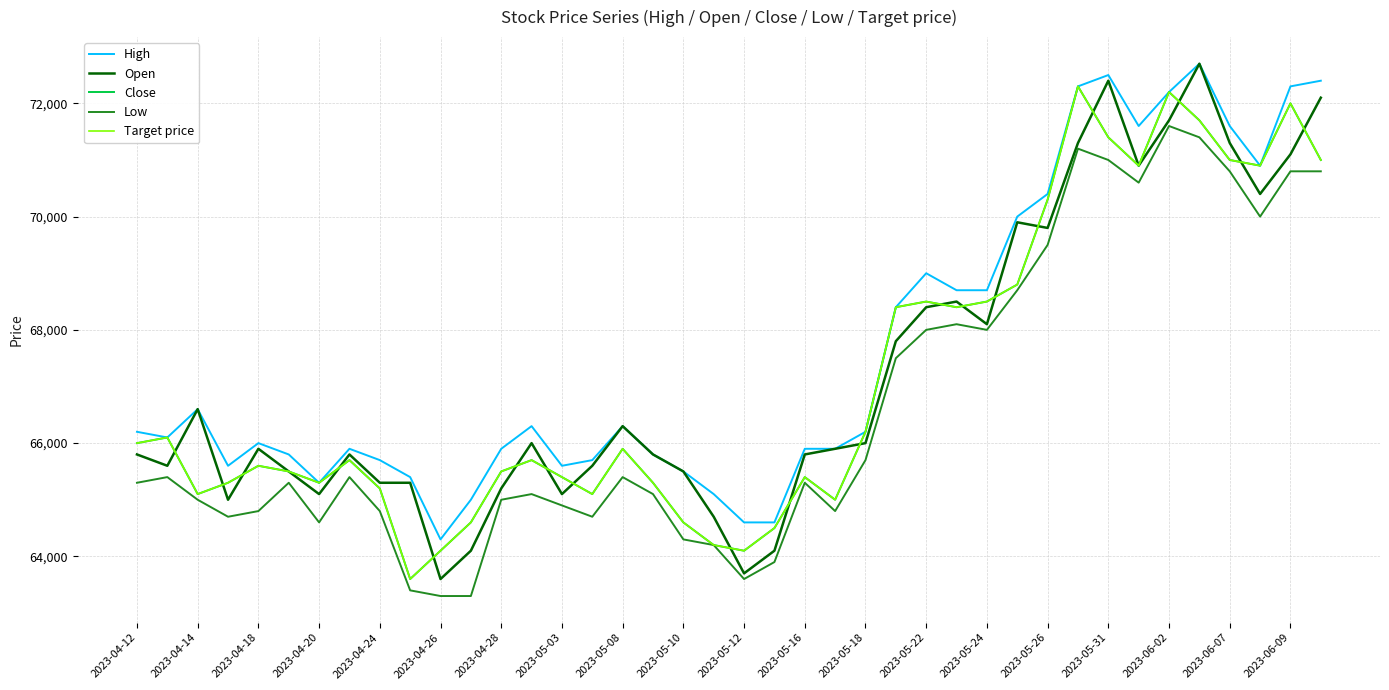

Does the chart display data point markers on the line(s)?

No